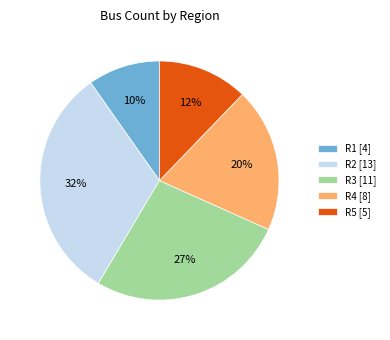

To the nearest percent, what is the combined percentage of R4 and R5?

32%